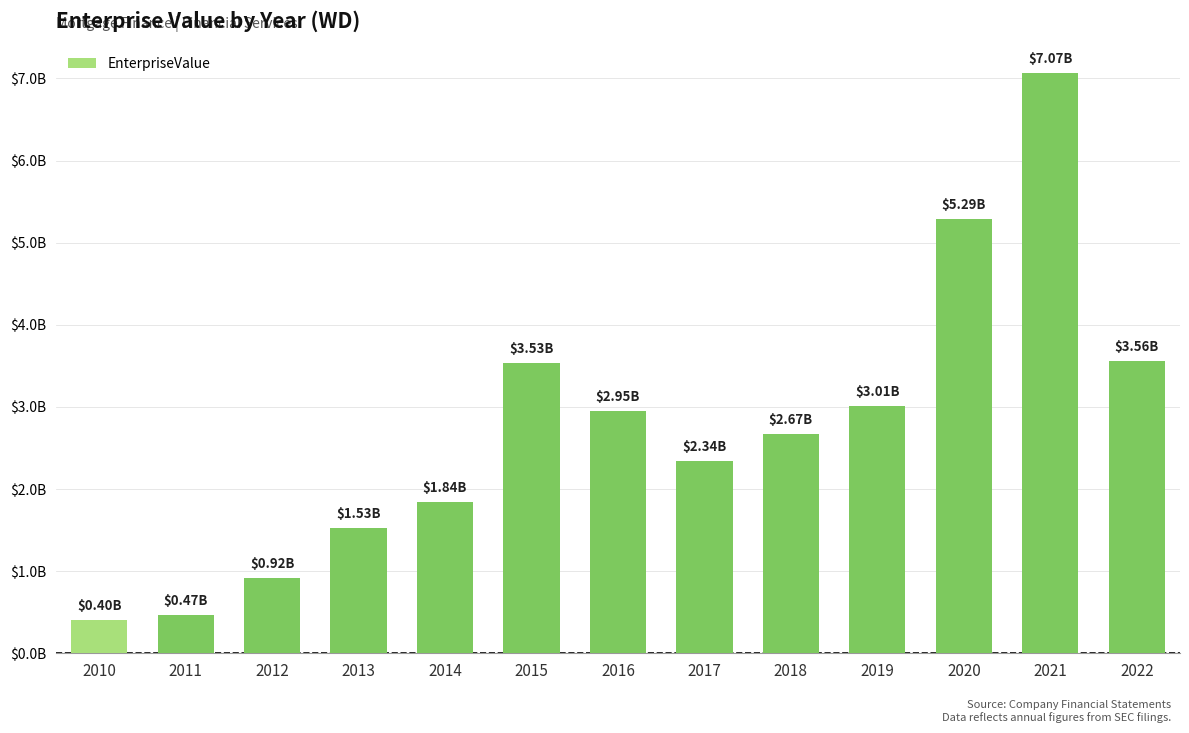

Does the chart contain any negative values?

No